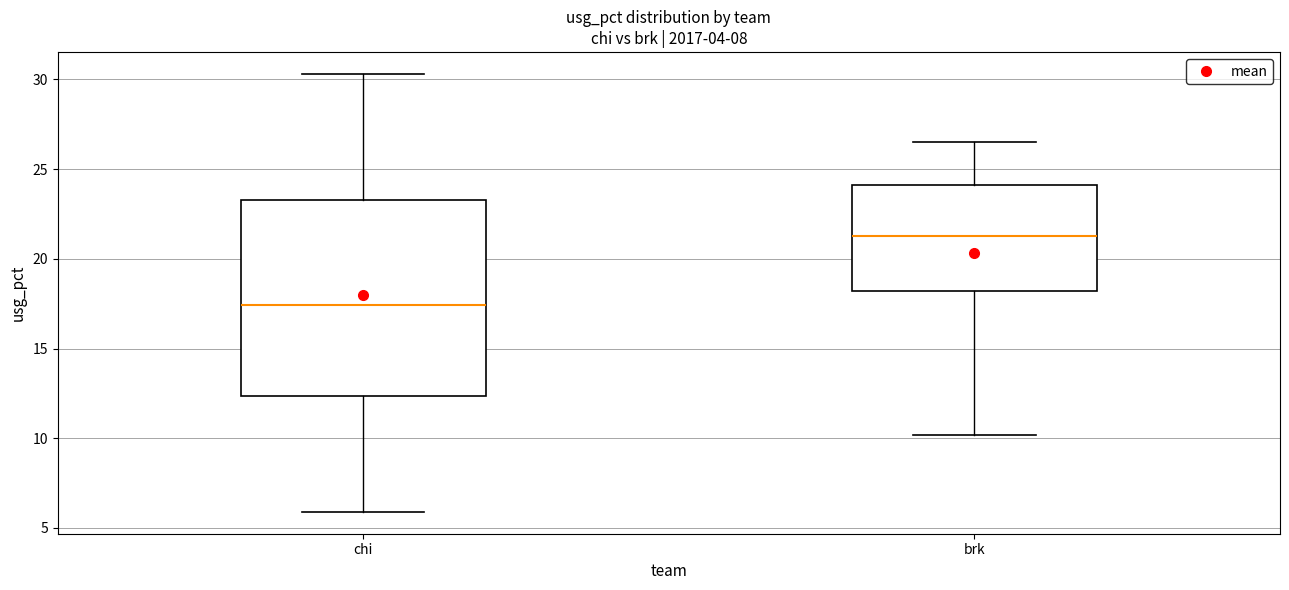

Reading left to right, read every box against the y-axis: the position of its median line, the range the box covers, and the ends of its whiskers. The values are not printed on the chart, so give them approximately, as read against the axis.

chi: median 17.5, box 12.5 to 23.5, whiskers 6.0 to 30.5
brk: median 21.5, box 18.0 to 24.0, whiskers 10.0 to 26.5